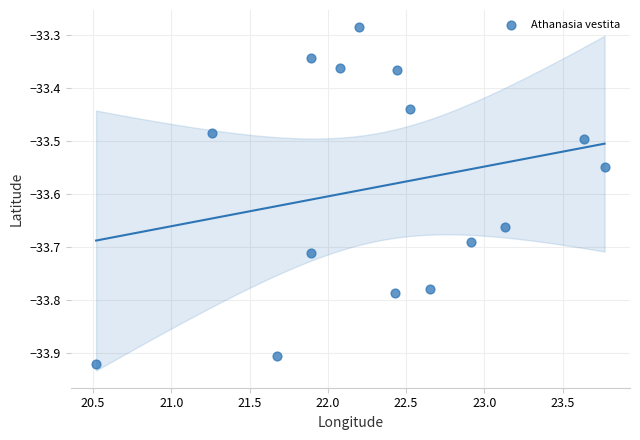

What is the range of X values (max minus min)?

3.2